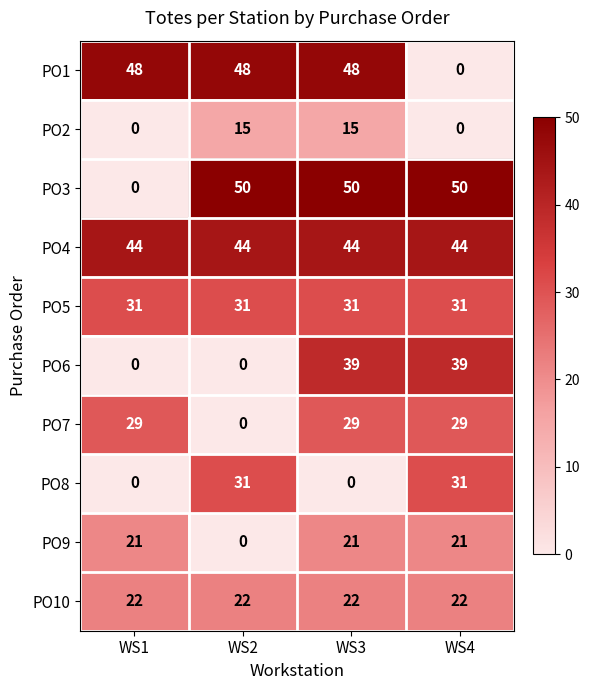

The PO2 series shows 21 at WS3. True or false?

False